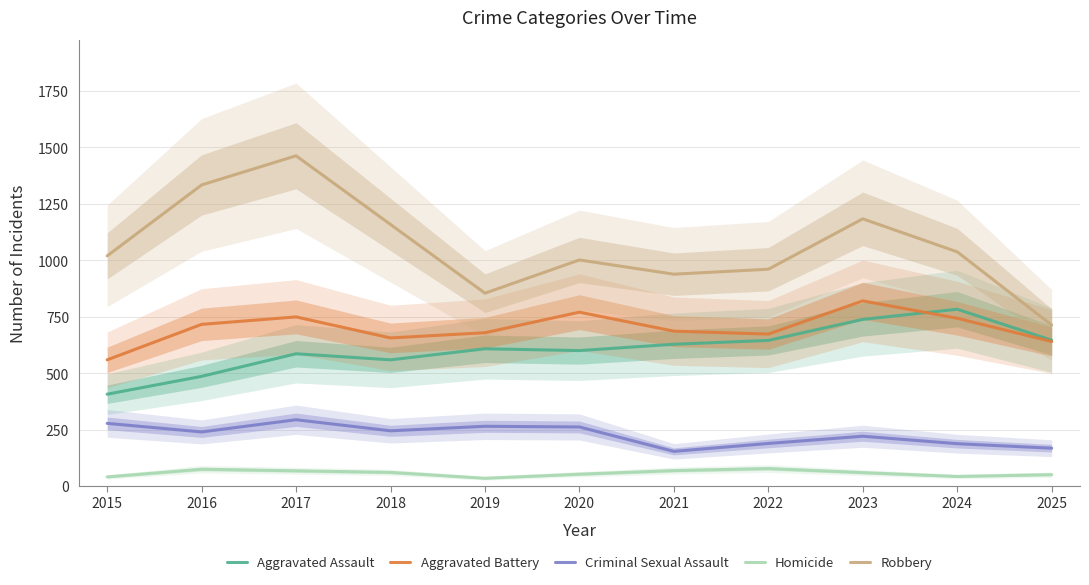

Which series has the largest total across all categories?

Robbery